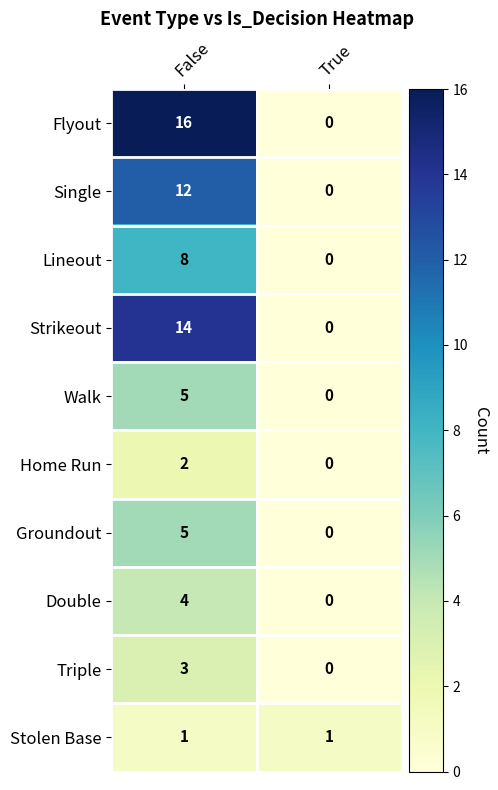

What is the greatest value displayed?

16